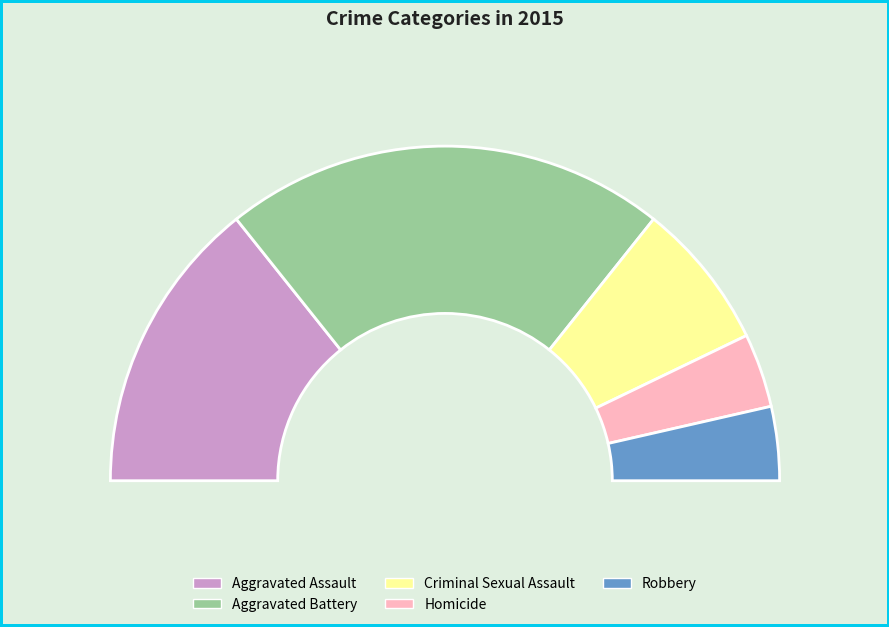

Which slice is the largest?

Aggravated Battery